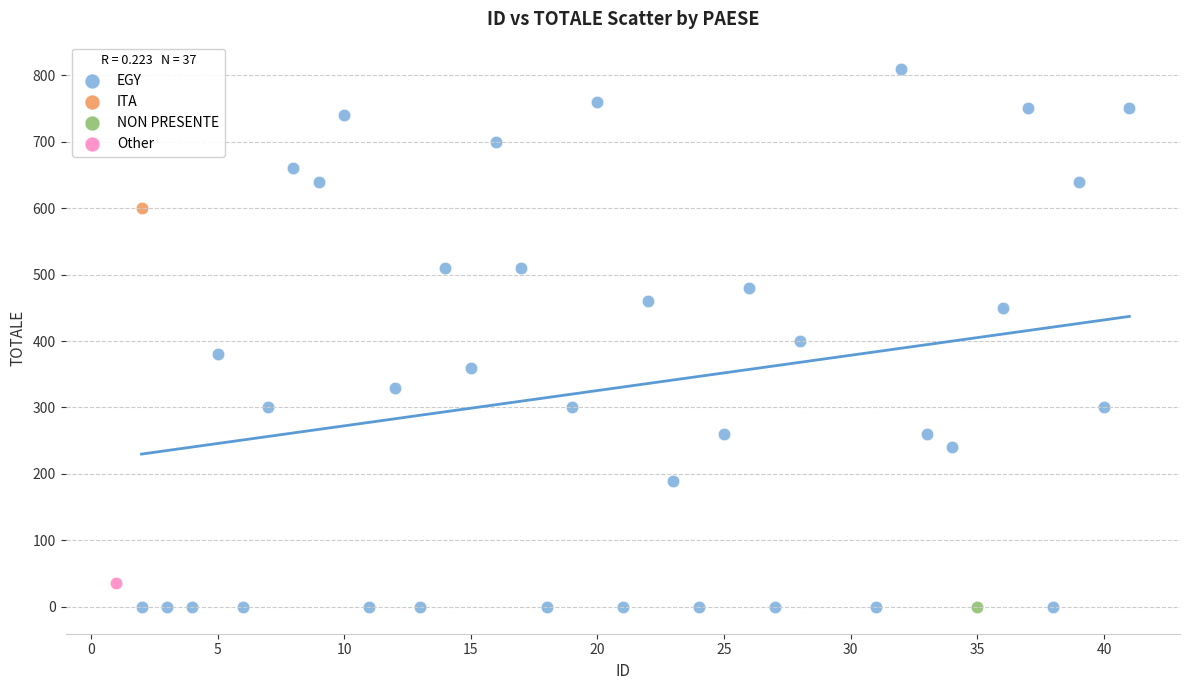

What are all the series names shown in the legend?

EGY, ITA, NON PRESENTE, Other